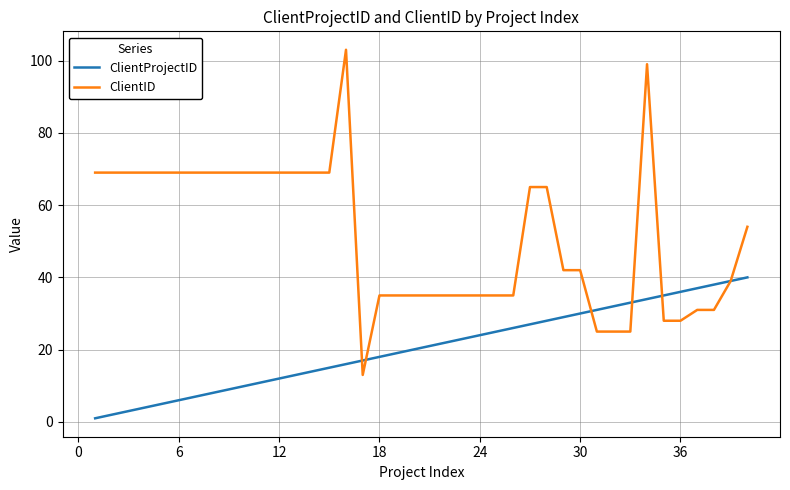

How many lines are shown in the chart?

2